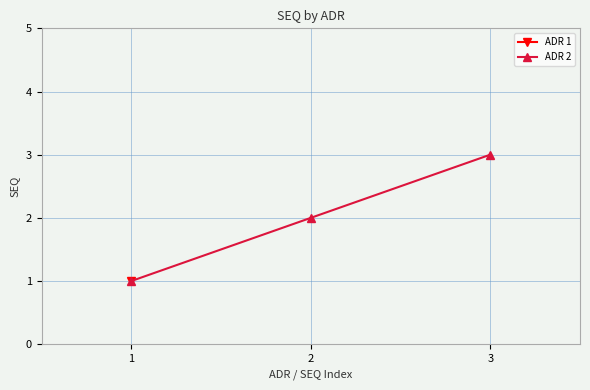

Does the chart display data point markers on the line(s)?

Yes